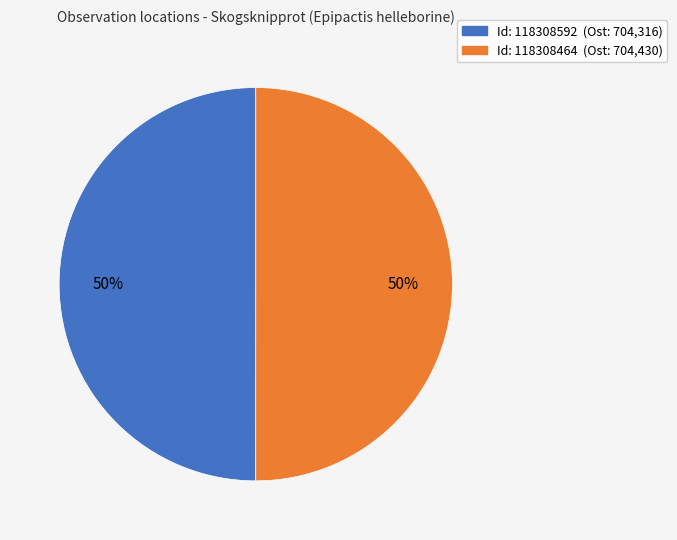

To the nearest percent, what is the average slice percentage?

50%